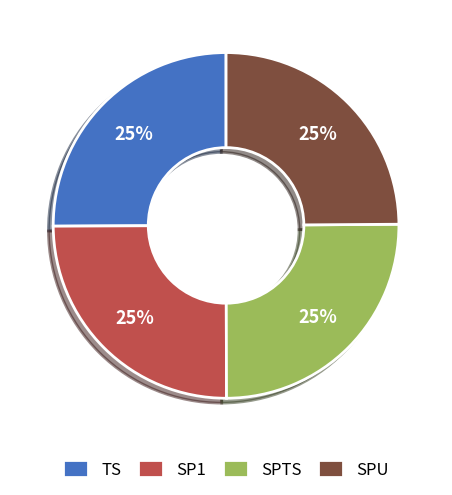

True or false: SP1 accounts for 11% of the total.

False